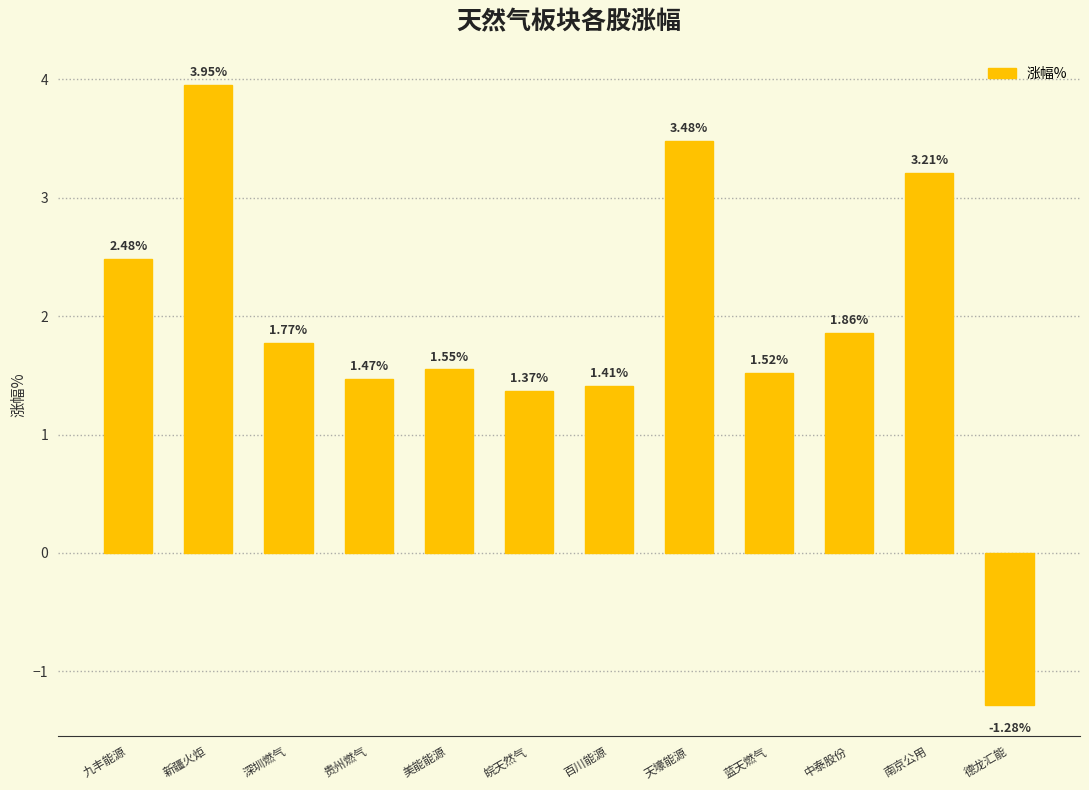

At which category does the chart reach its peak across all series?

新疆火炬